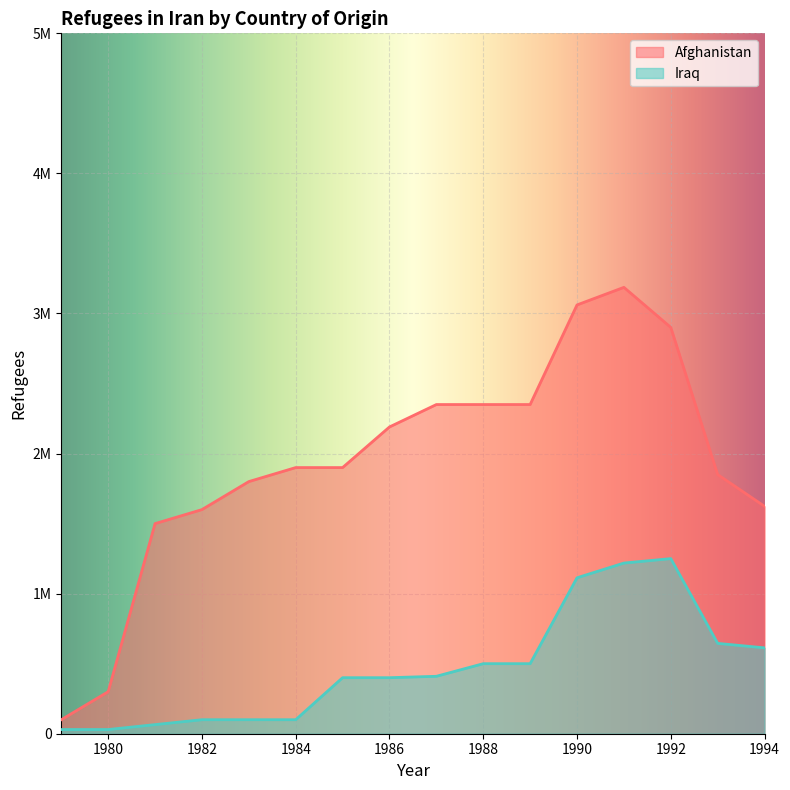

Reading left to right, list all the values displayed in this chart.

Afghanistan: 100000	300000	1500000	1600000	1800000	1900000	1900000	2190000	2350000	2350000	2350000	3061110	3186616	2900666	1850000	1623331
Iraq: 30000	30000	65000	100000	100000	100000	400000	400000	410000	500000	500000	1113291	1218379	1250057	645000	613000